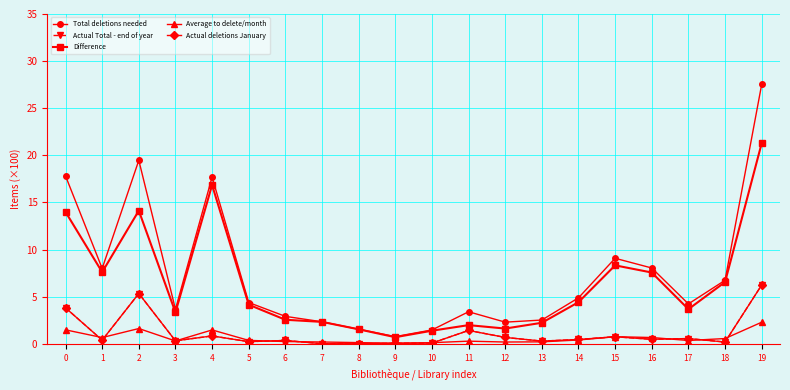

Where is the first local maximum for Total deletions needed?

2